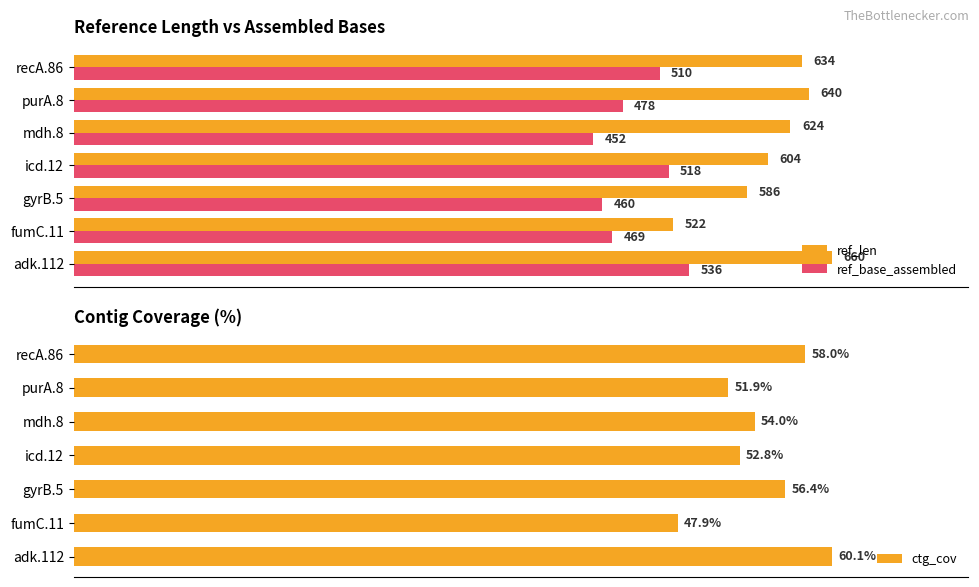

Reading left to right, list all the values displayed in this chart.

ref_len: 660.0	522.0	586.0	604.0	624.0	640.0	634.0
ref_base_assembled: 536.0	469.0	460.0	518.0	452.0	478.0	510.0
ctg_cov: 60.1	47.9	56.4	52.8	54.0	51.9	58.0